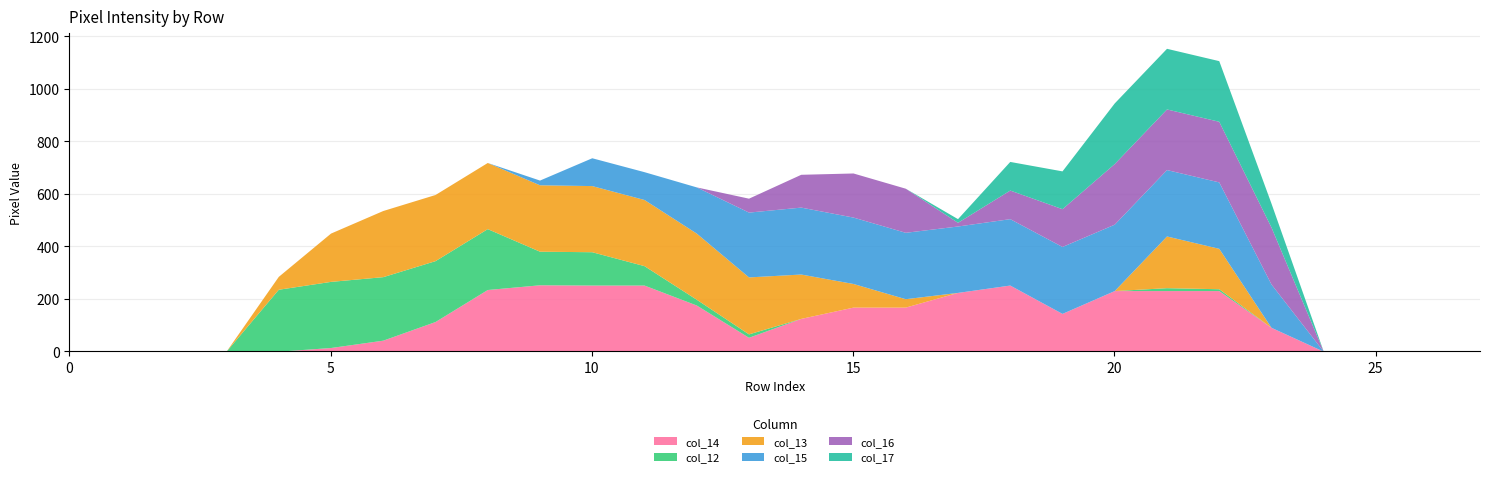

The col_14 series shows 0 at 0. True or false?

True